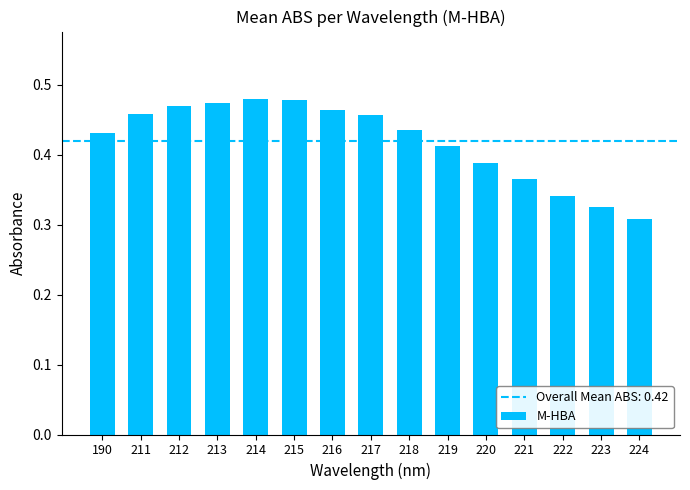

The value at 222 is 0.6. True or false?

False